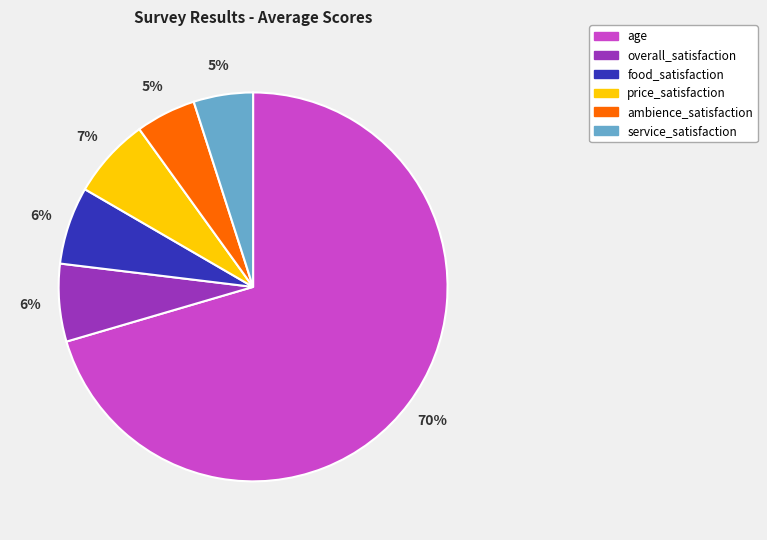

Which slice is the largest?

age